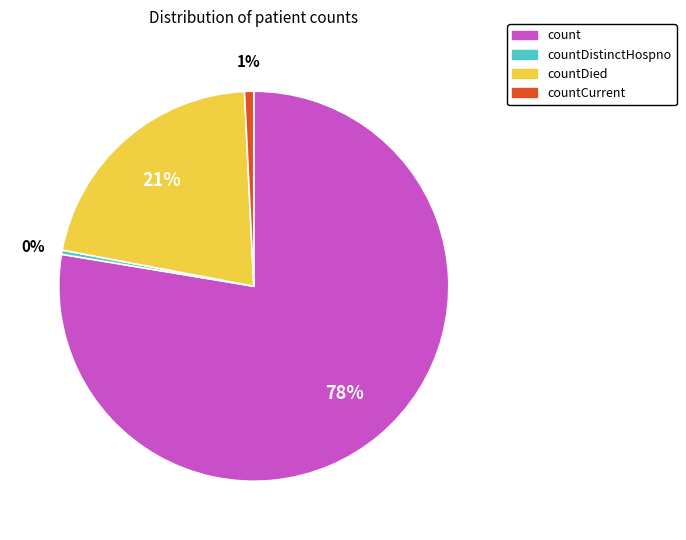

Count the number of slices in the pie.

4